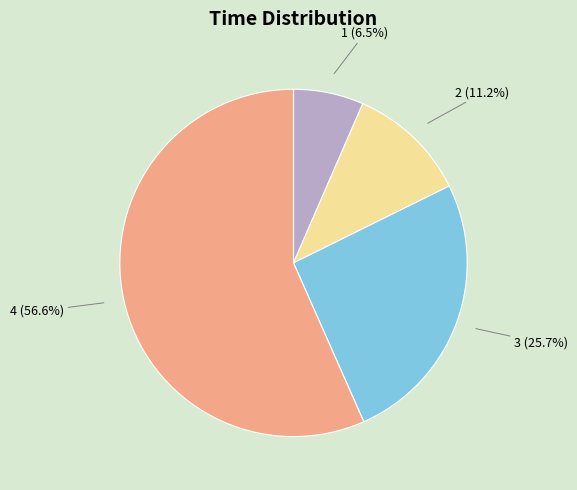

Which category has the biggest portion of the pie?

4